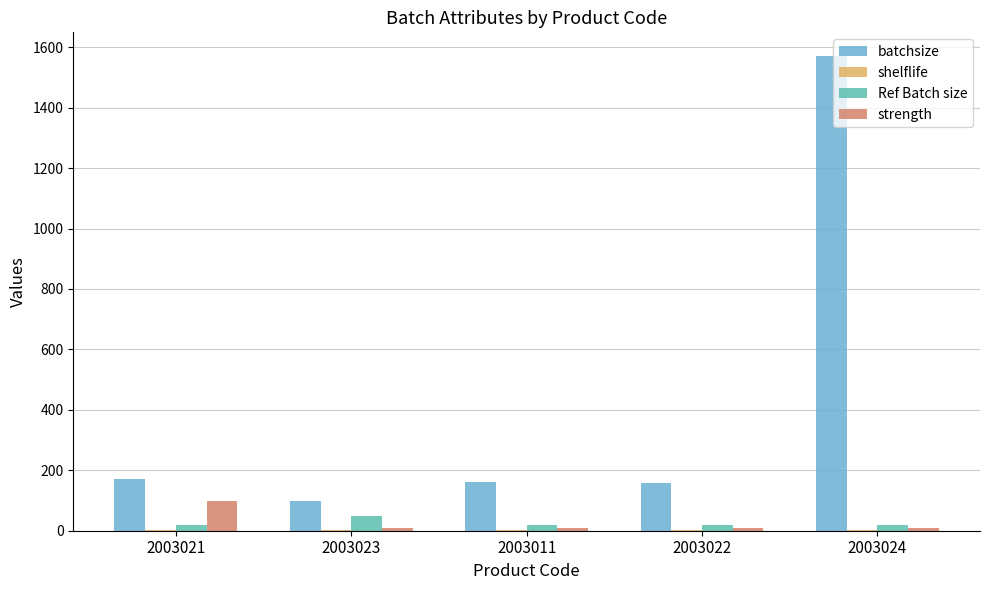

Which series has the largest total across all categories?

batchsize